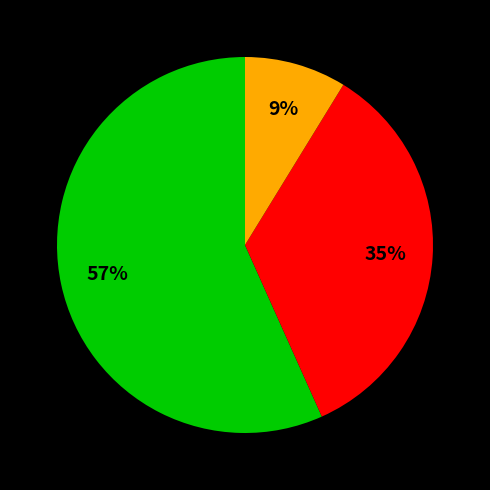

Does any single category account for the majority?

Yes